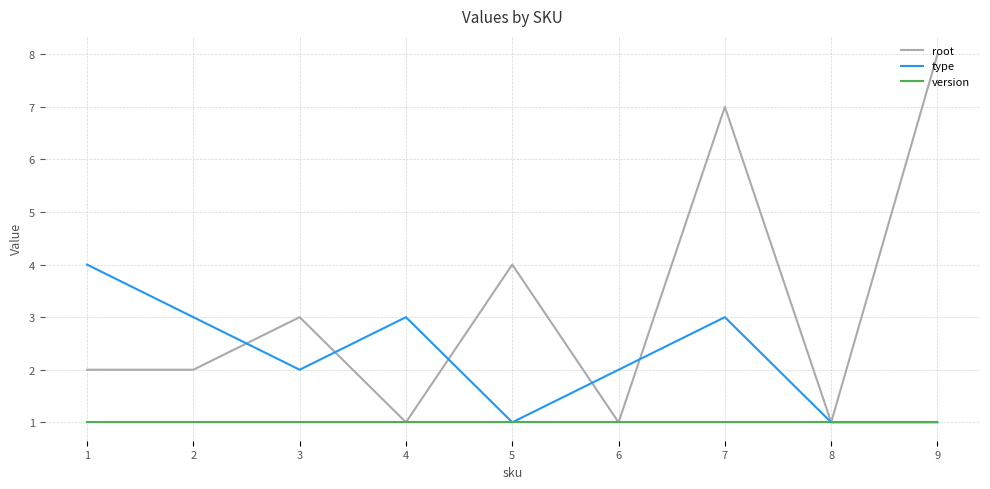

What is the average value of the type series?

2